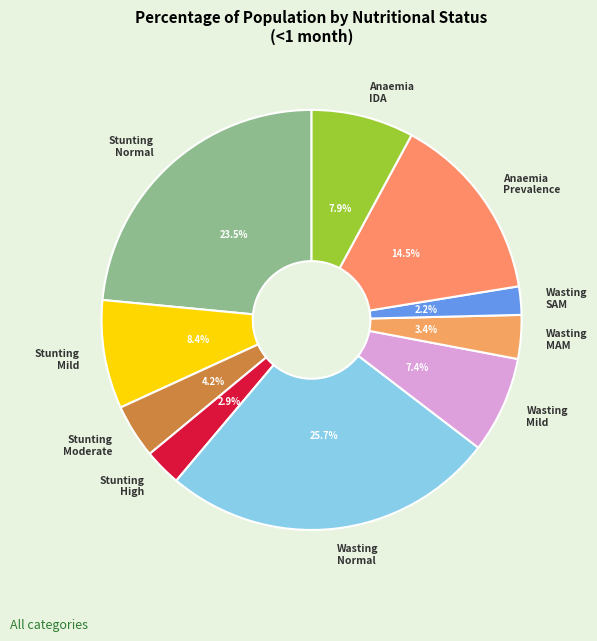

Count the number of slices in the pie.

10